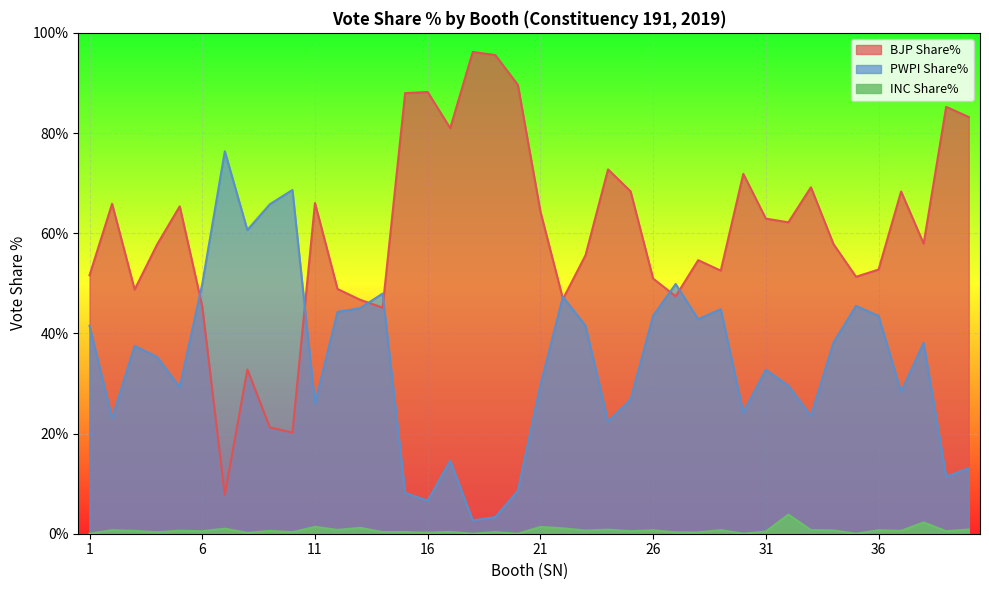

At which label is BJP Share% closest to 51?

26